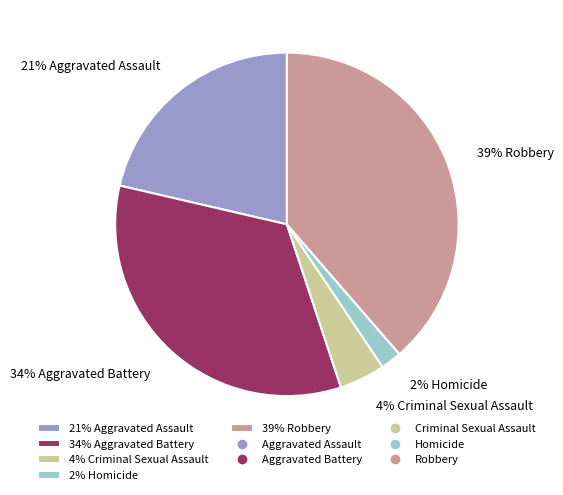

To the nearest percent, what is the average slice percentage?

20%